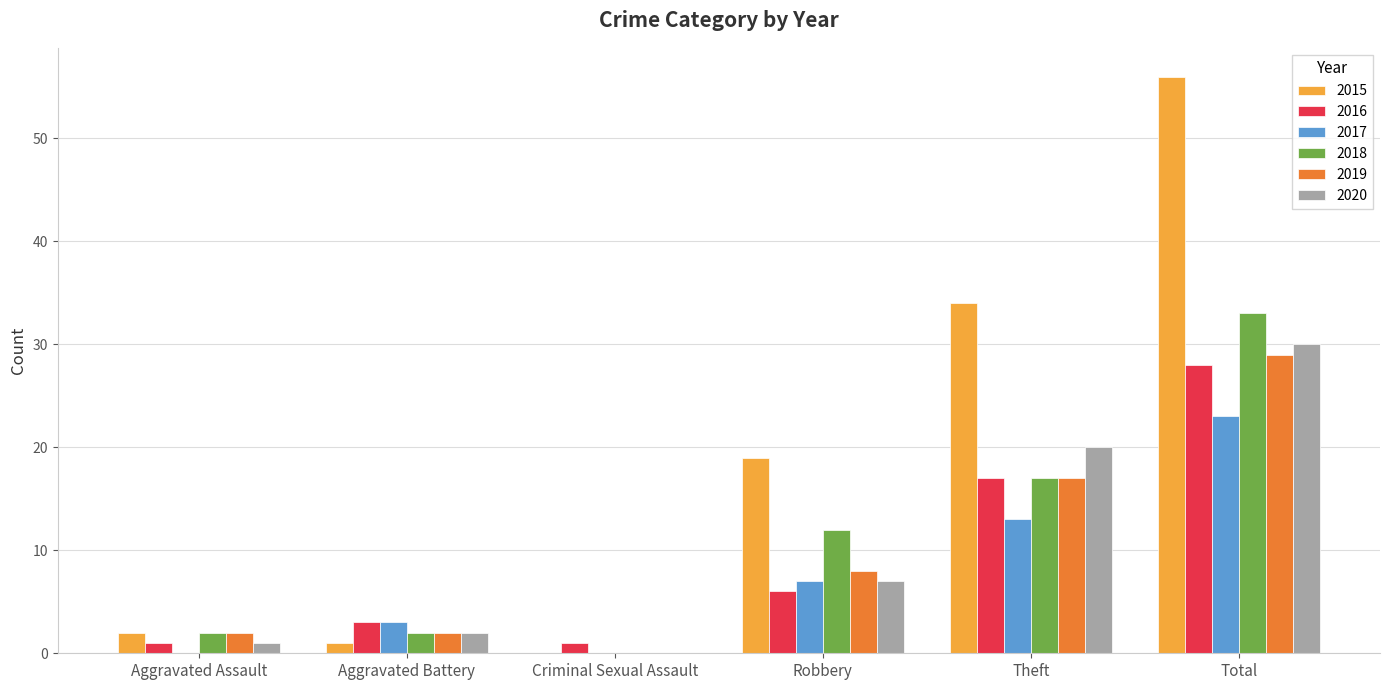

How many categories are shown in the chart?

6